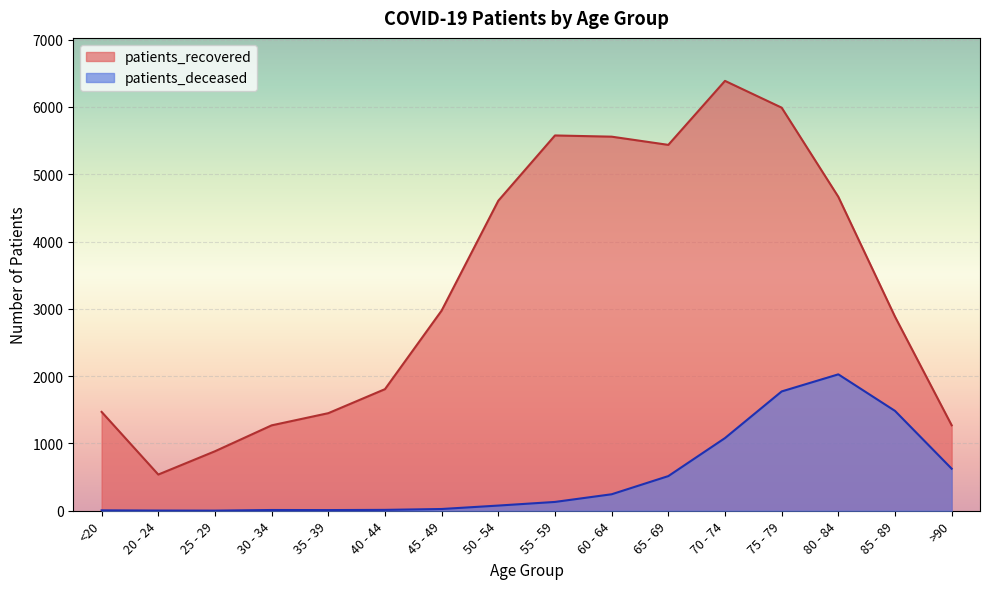

At 50 - 54, list the series in order from largest to smallest.

patients_recovered, patients_deceased